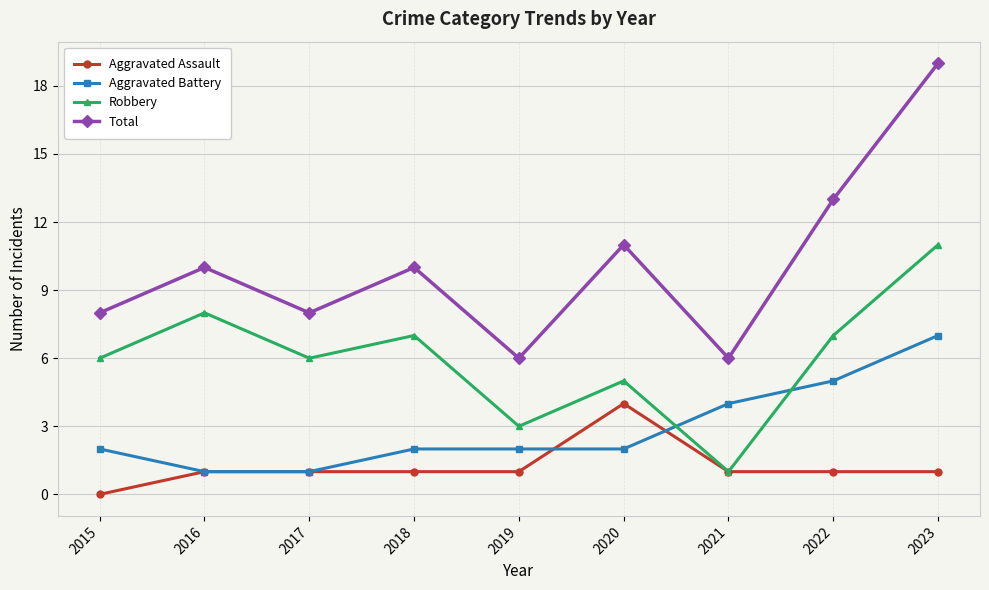

What is the value of the Total point at the 4th from the left?

10